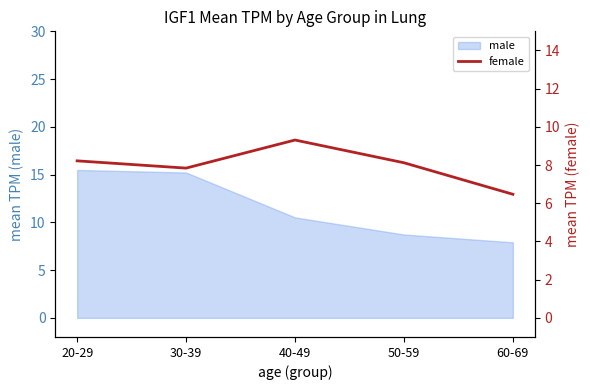

What is the label of the 4th point from the right?

30-39